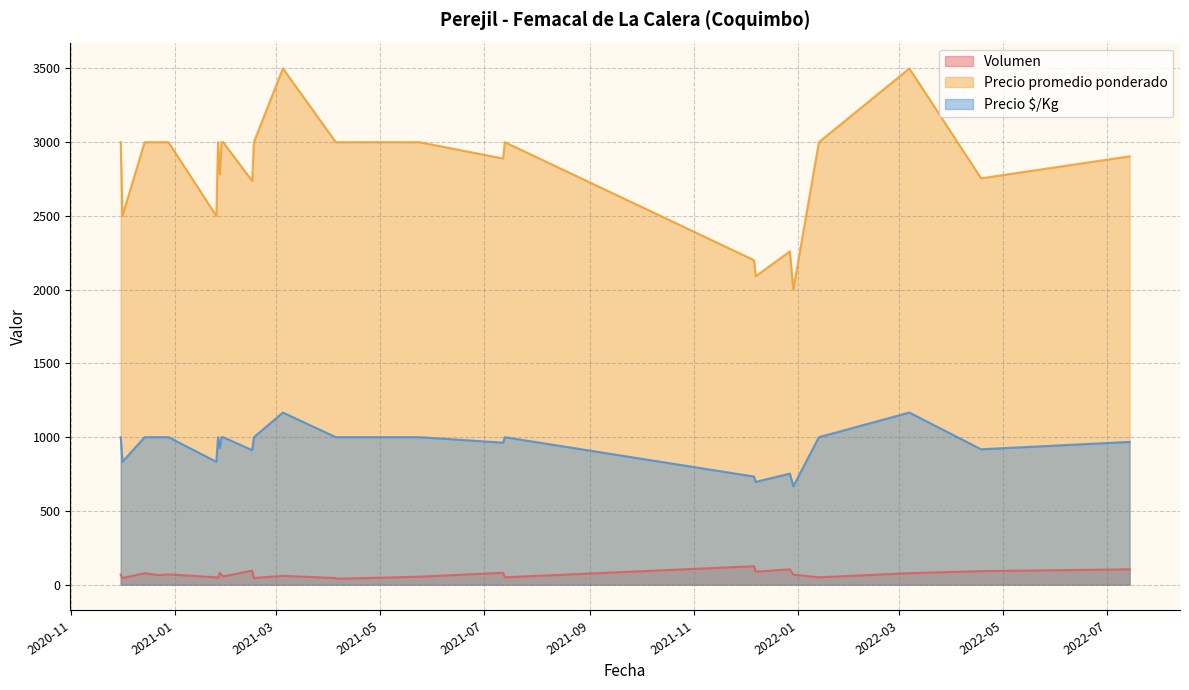

What is the difference between the maximum and minimum values in the Precio promedio ponderado series?

1500